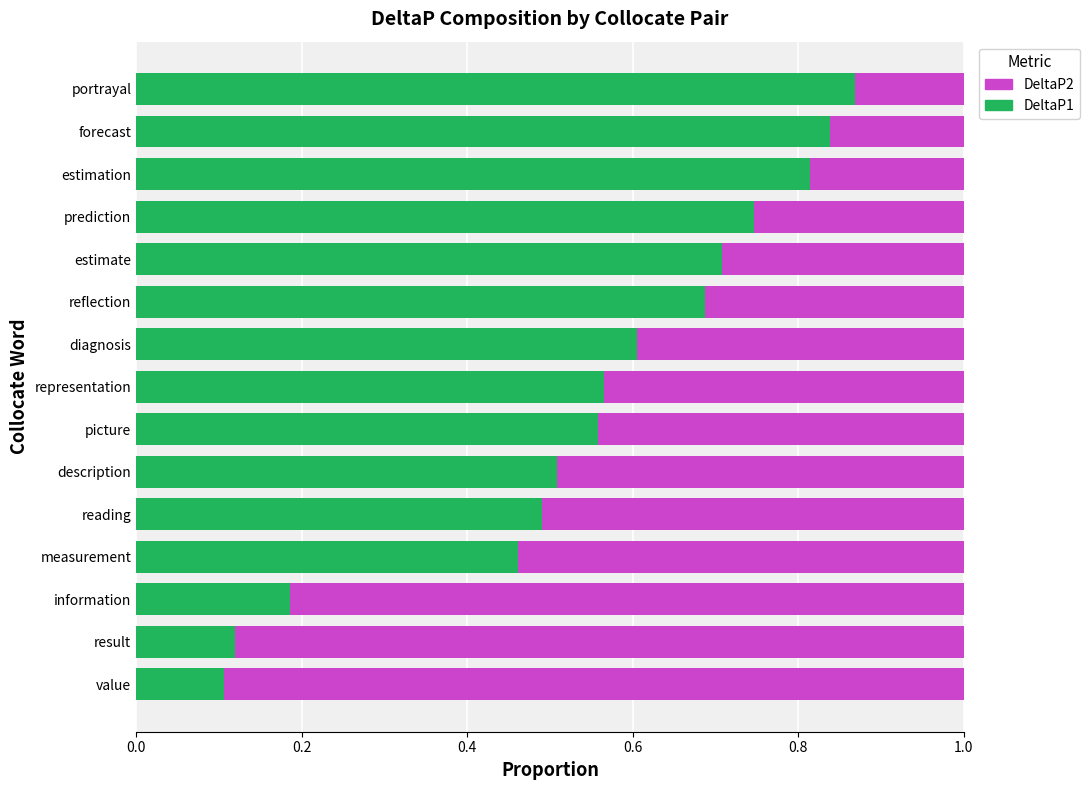

What is the total value across all series at reading?

1.0